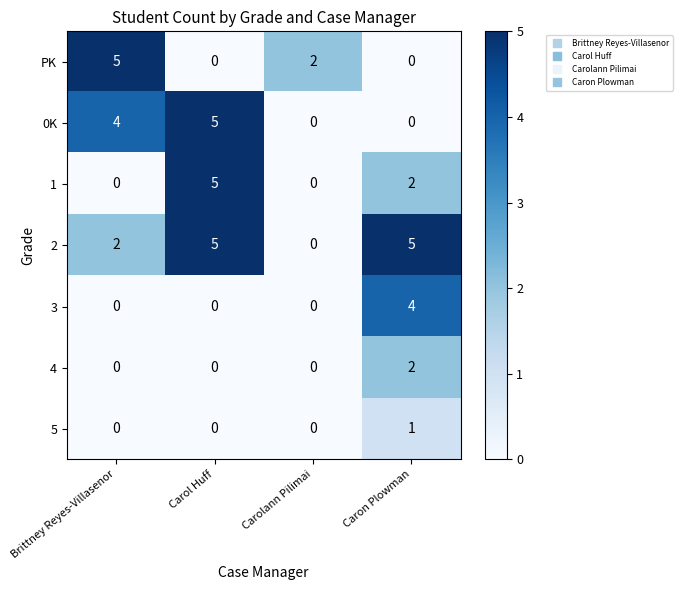

Reading left to right, what are all the values shown in this chart?

PK: Brittney Reyes-Villasenor=5	Carol Huff=0	Carolann Pilimai=2	Caron Plowman=0
0K: Brittney Reyes-Villasenor=4	Carol Huff=5	Carolann Pilimai=0	Caron Plowman=0
1: Brittney Reyes-Villasenor=0	Carol Huff=5	Carolann Pilimai=0	Caron Plowman=2
2: Brittney Reyes-Villasenor=2	Carol Huff=5	Carolann Pilimai=0	Caron Plowman=5
3: Brittney Reyes-Villasenor=0	Carol Huff=0	Carolann Pilimai=0	Caron Plowman=4
4: Brittney Reyes-Villasenor=0	Carol Huff=0	Carolann Pilimai=0	Caron Plowman=2
5: Brittney Reyes-Villasenor=0	Carol Huff=0	Carolann Pilimai=0	Caron Plowman=1